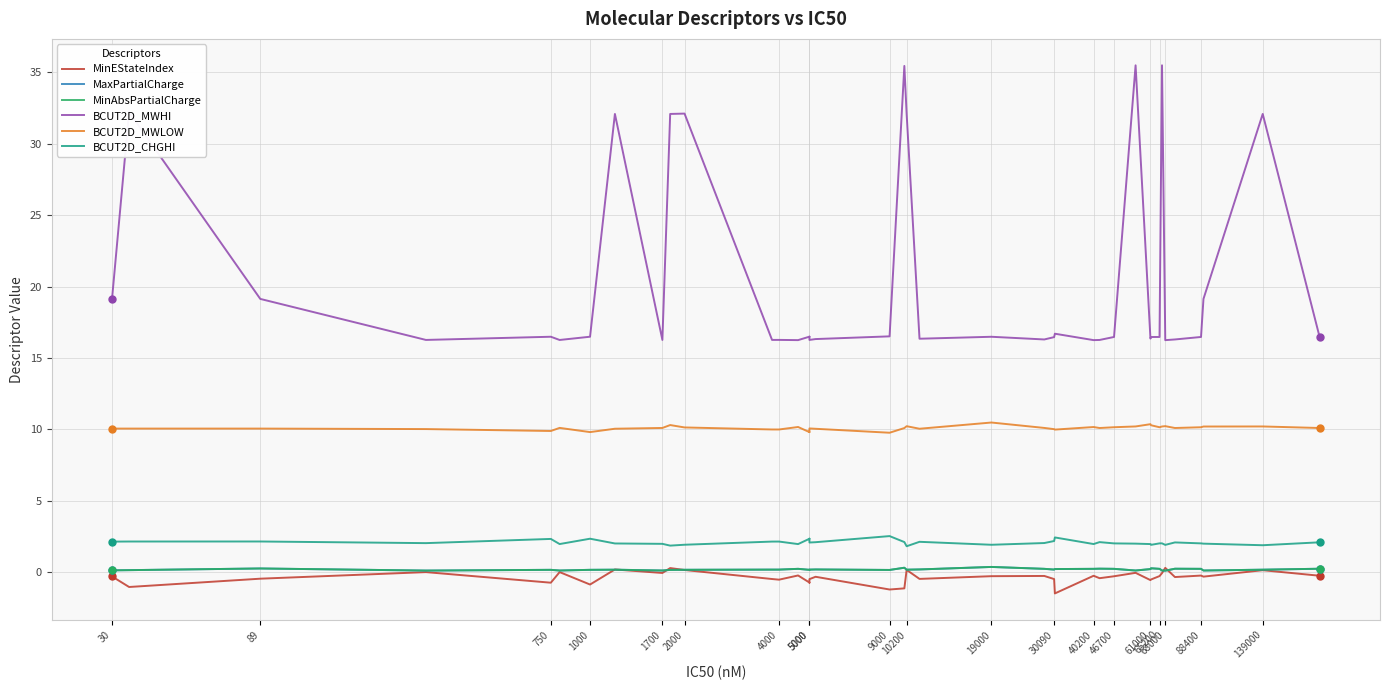

True or false: BCUT2D_CHGHI and MinAbsPartialCharge cross at least once.

False